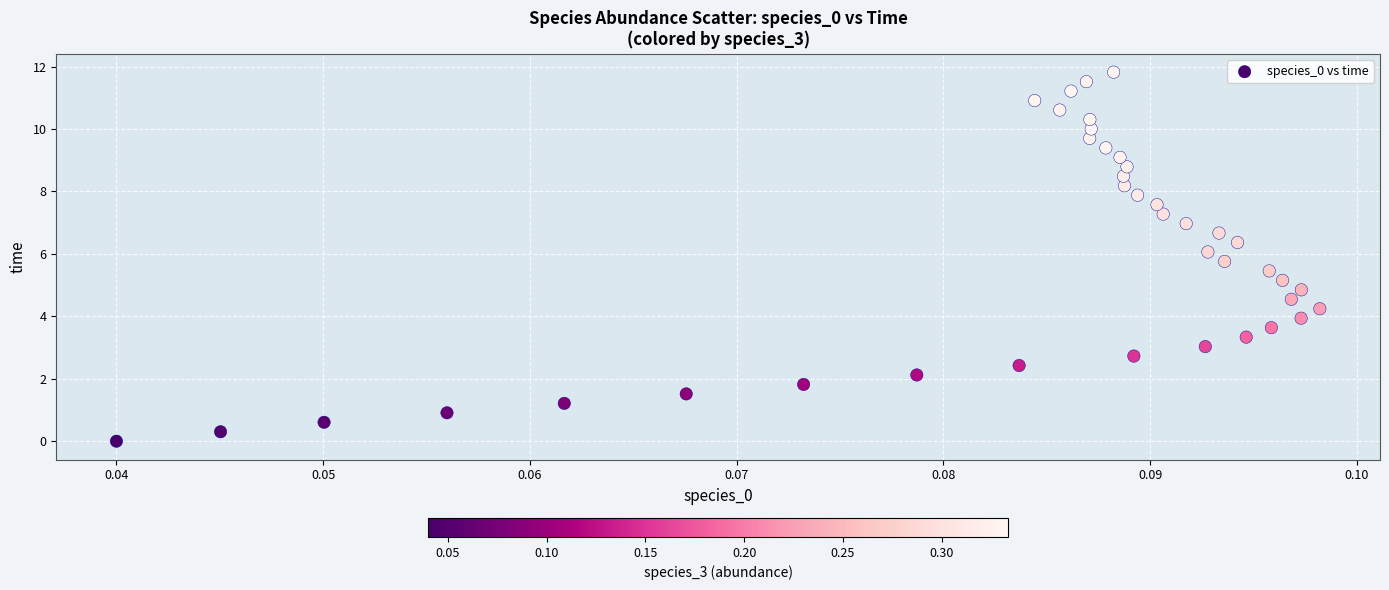

What is the range of Y values (max minus min)?

11.8